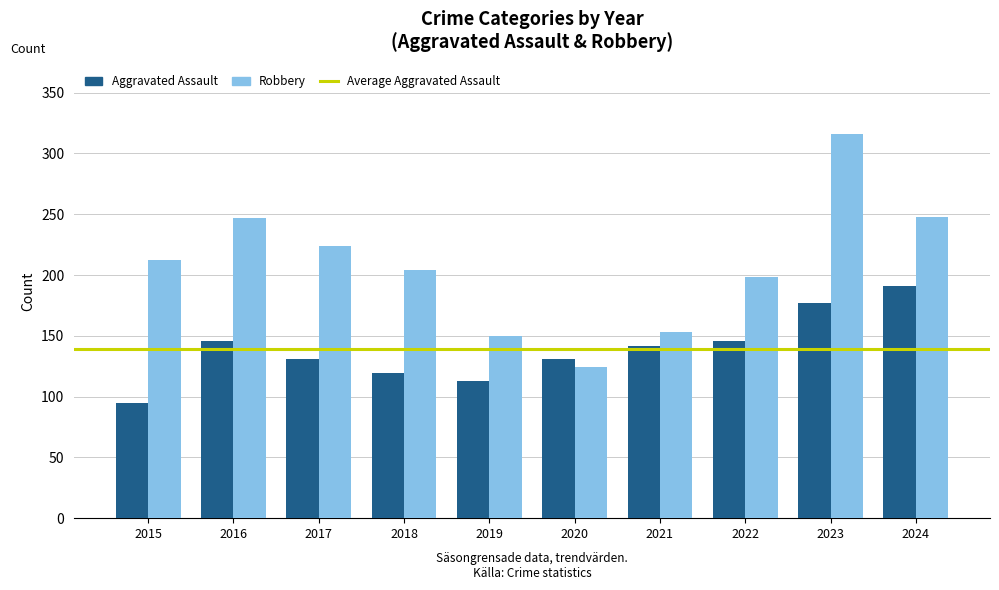

The Robbery series shows 150 at 2019. True or false?

True